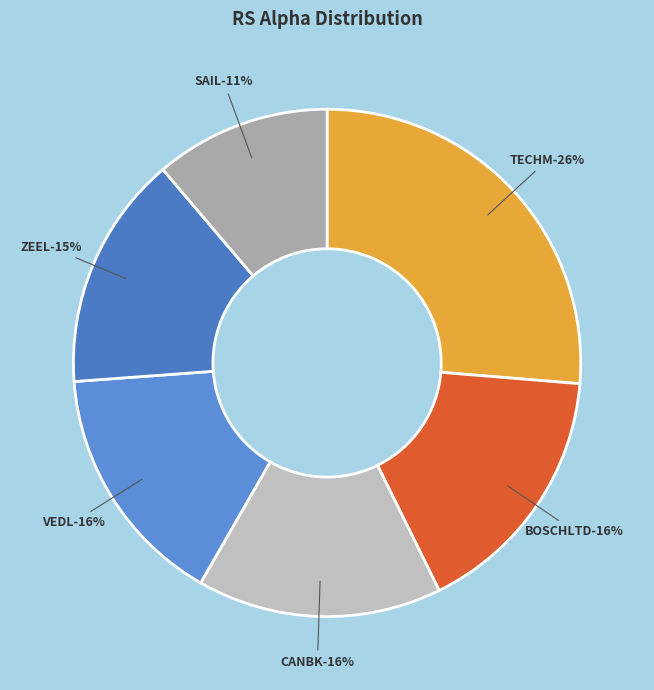

The ZEEL slice represents 8% of the pie. True or false?

False